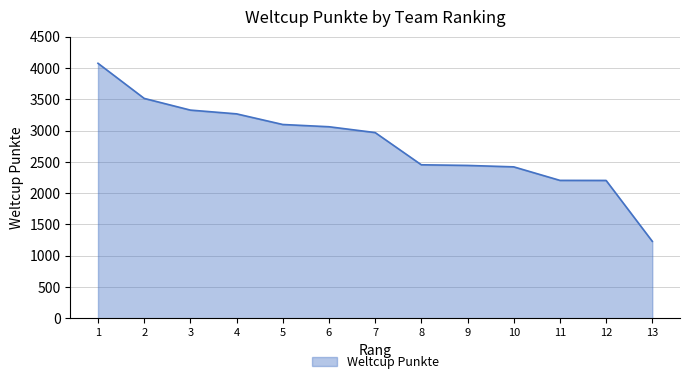

The value at 6 is 3061. True or false?

True